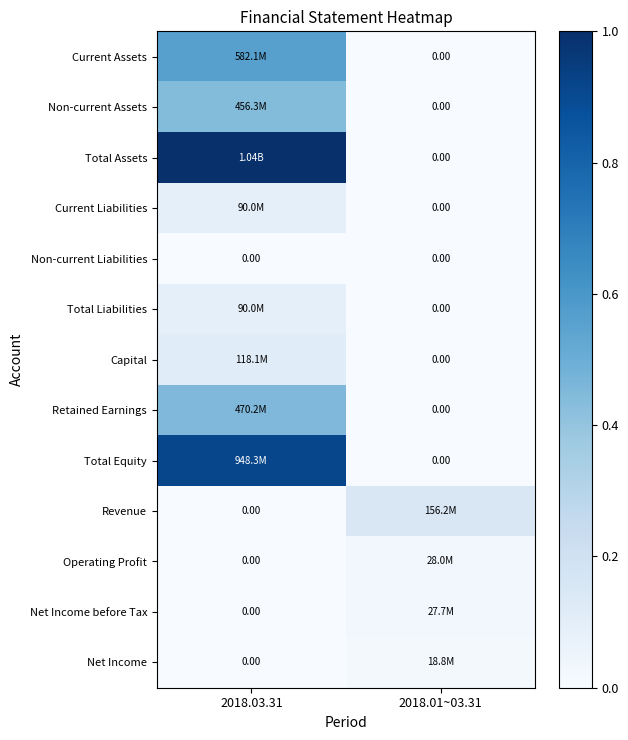

Rank the categories by Retained Earnings value from highest to lowest.

2018.03.31, 2018.01~03.31